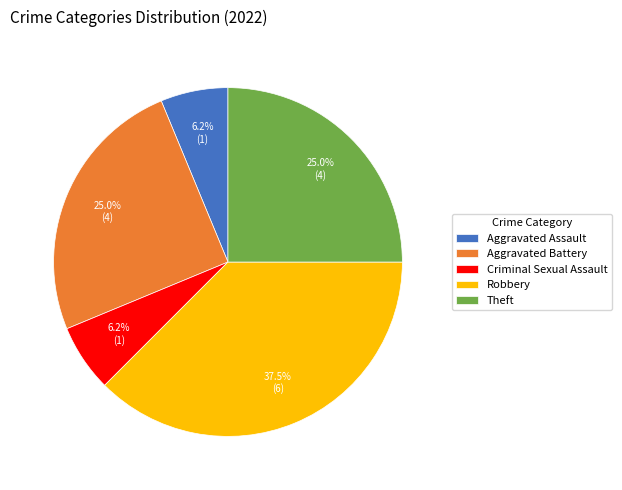

Does Aggravated Battery represent more than half of the total?

No